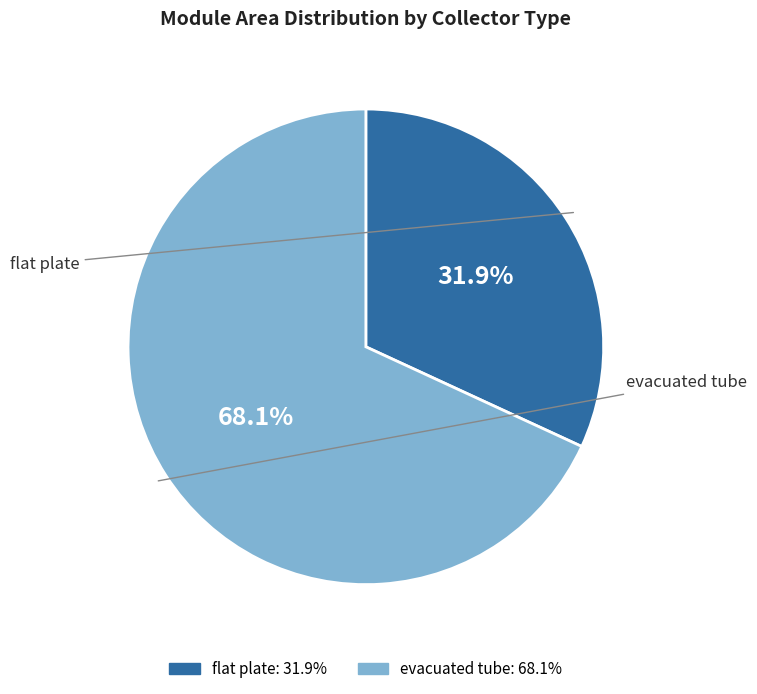

To the nearest percent, what portion does evacuated tube represent?

68%